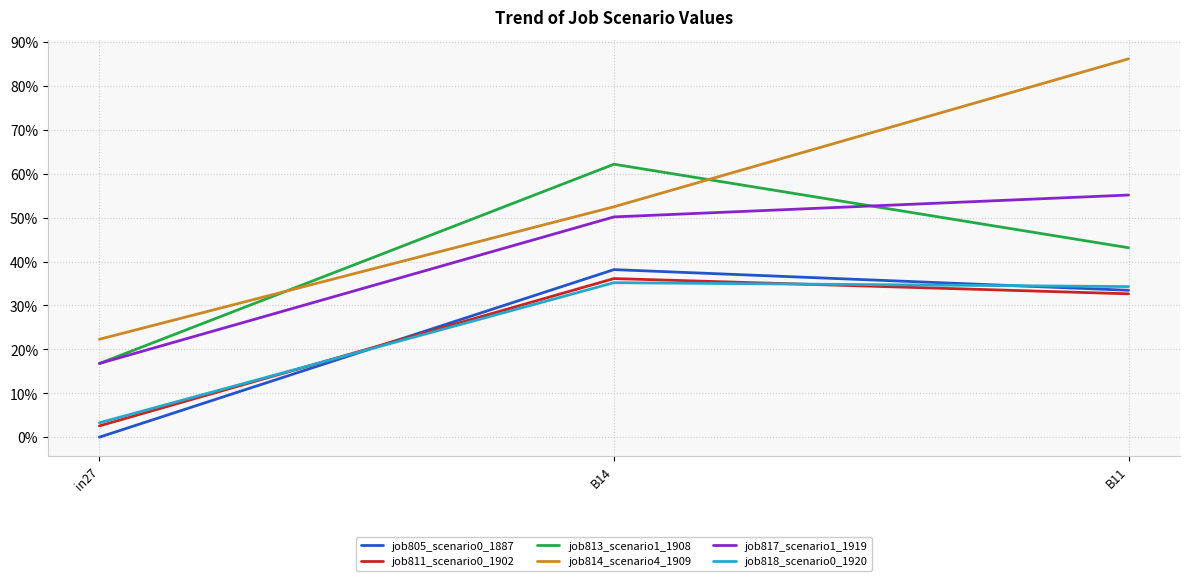

What position from the right is in27?

3